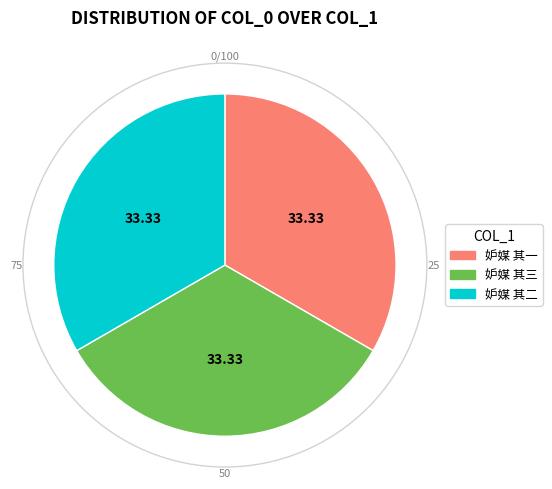

Is there a majority slice in this chart?

No